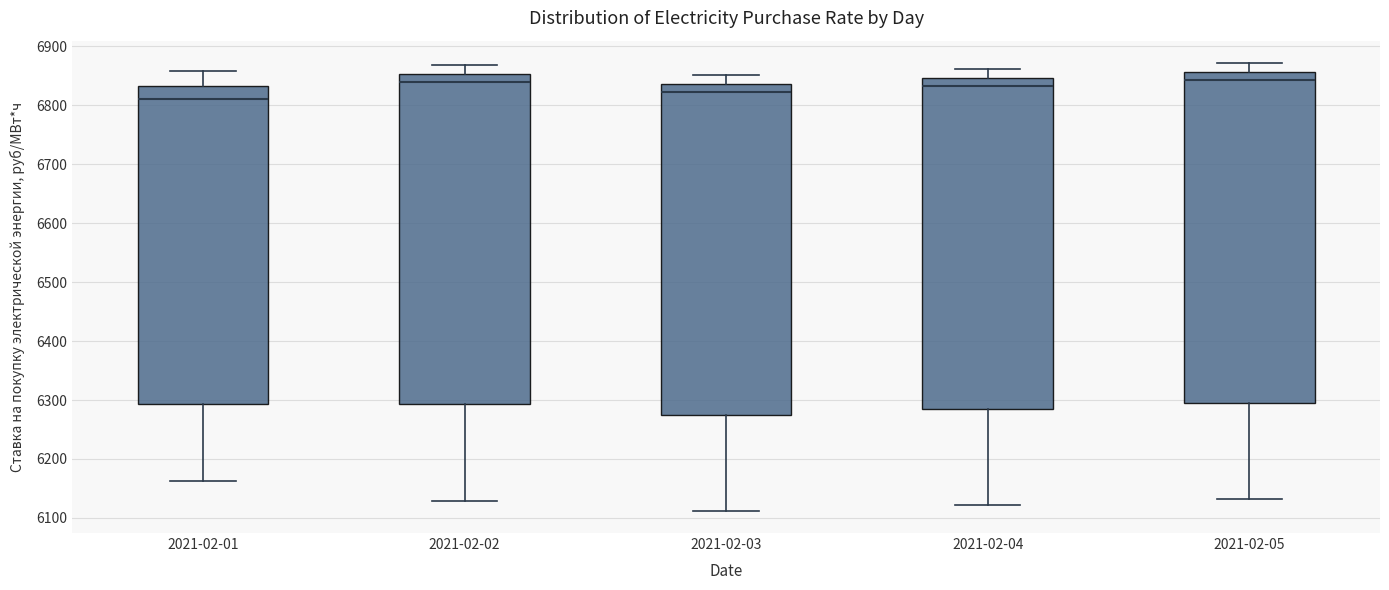

Reading left to right, transcribe this box plot: for each box, give where its median line is, the range the box spans, and where its two whiskers end, as read against the y-axis. The values are not printed on the chart, so give them approximately, as read against the axis.

2021-02-01: median 6810, box 6290 to 6830, whiskers 6160 to 6860
2021-02-02: median 6840, box 6290 to 6850, whiskers 6130 to 6870
2021-02-03: median 6820, box 6280 to 6840, whiskers 6110 to 6850
2021-02-04: median 6830, box 6290 to 6850, whiskers 6120 to 6860
2021-02-05: median 6840, box 6300 to 6860, whiskers 6130 to 6870